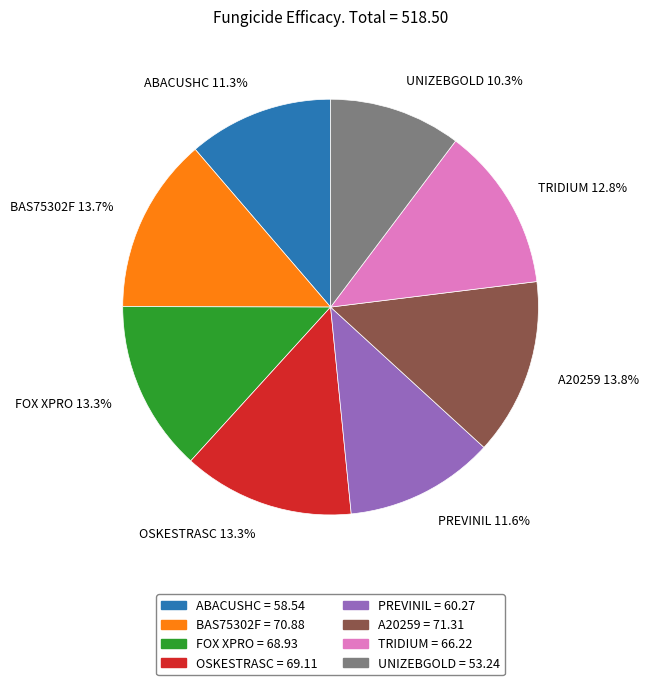

Does PREVINIL account for over 50% of the chart?

No